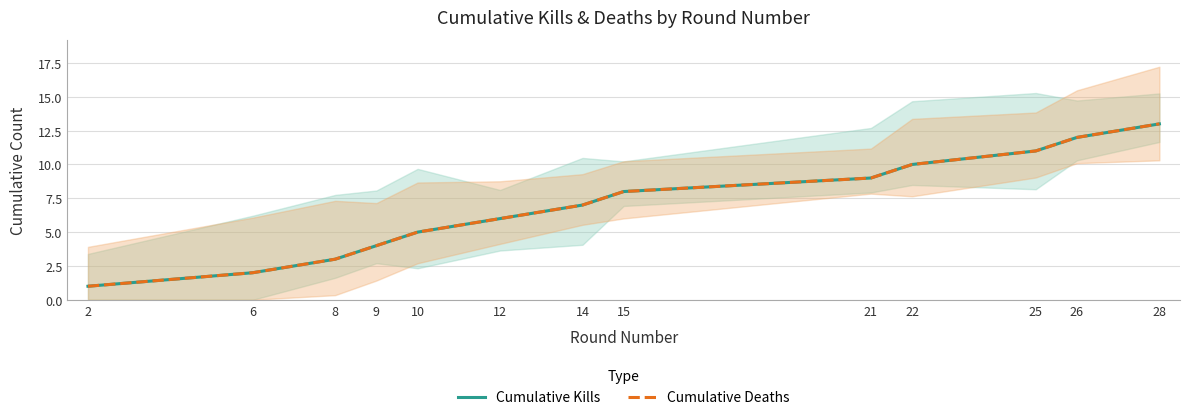

True or false: Cumulative Kills and Cumulative Deaths cross at least once.

False